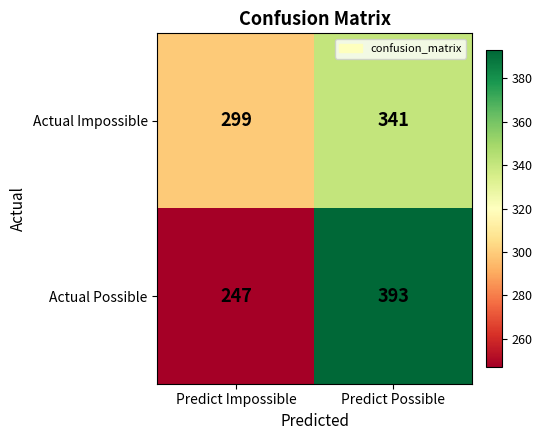

Reading left to right, what are all the values shown in this chart?

Actual Impossible: 299	341
Actual Possible: 247	393